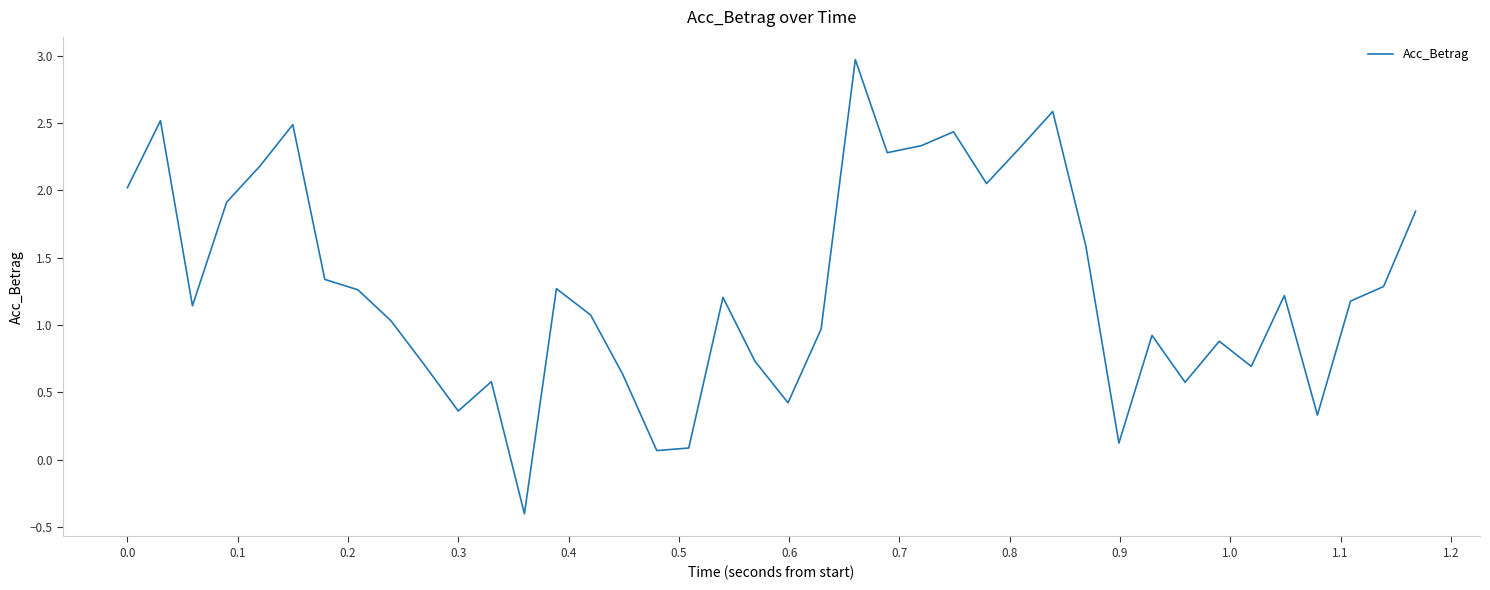

What is the difference between the maximum and minimum values?

3.4